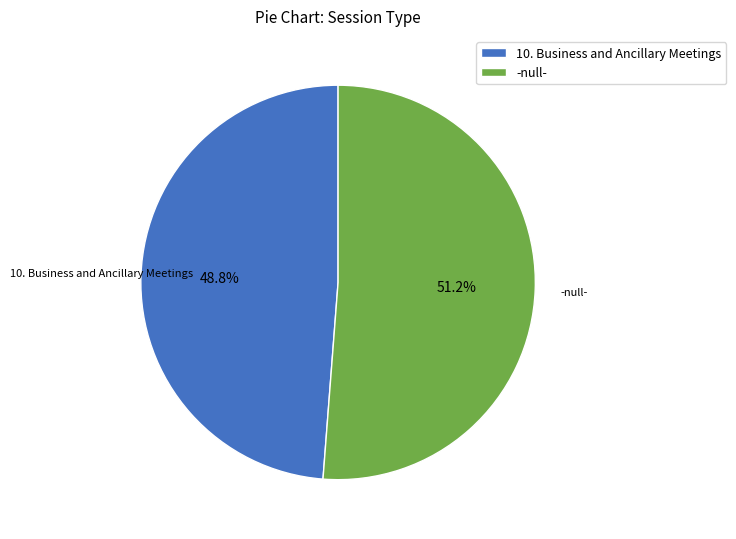

Combined, do -null- and 10. Business and Ancillary Meetings account for over 50%?

Yes